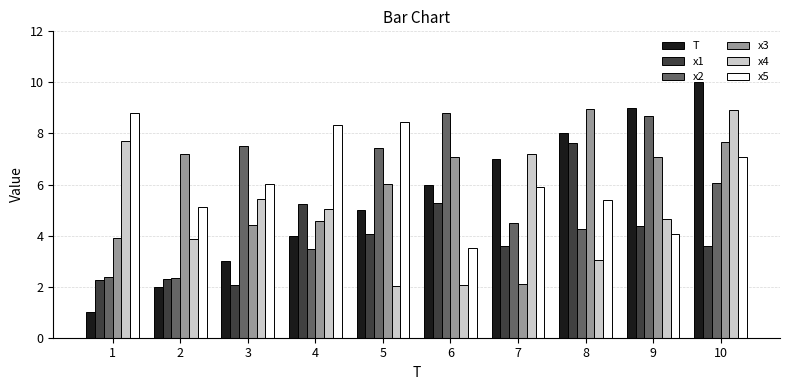

What is the difference between the maximum and second lowest values in the x2 series?

6.4